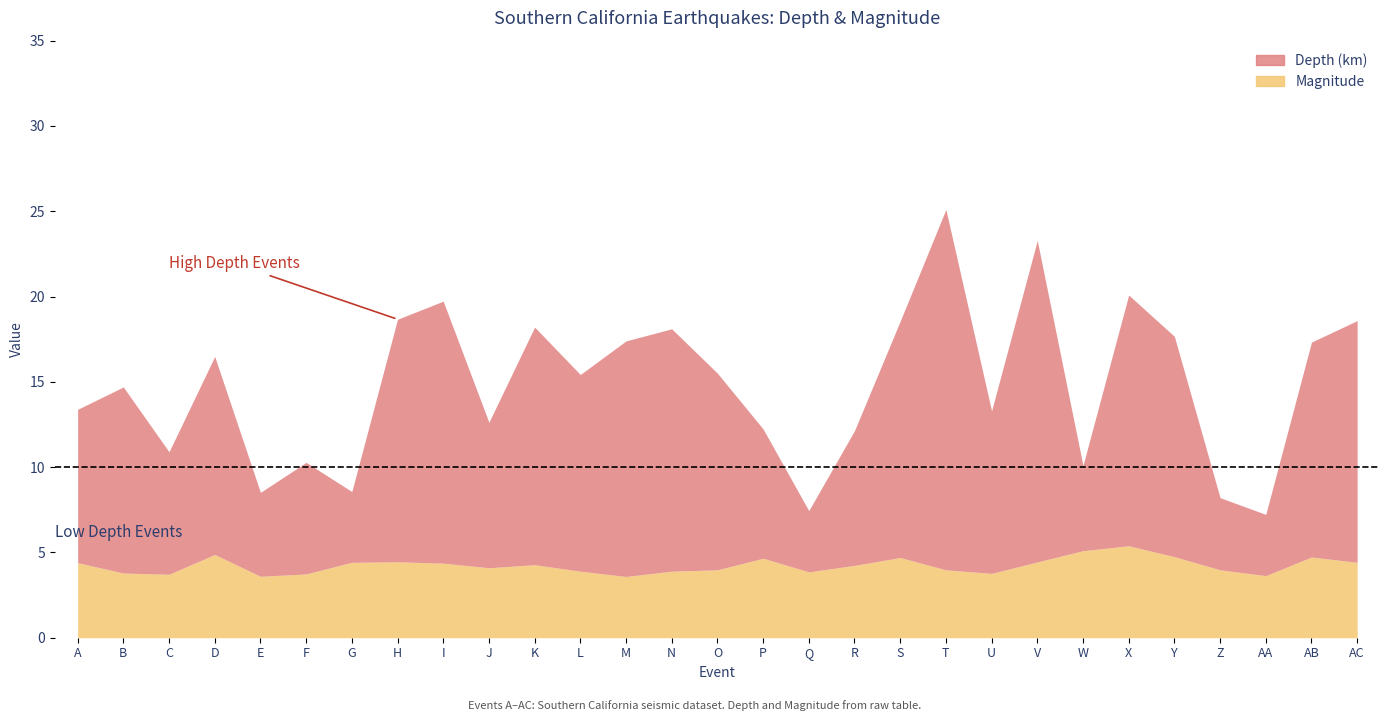

What is the difference between the highest and lowest values at R?

3.7